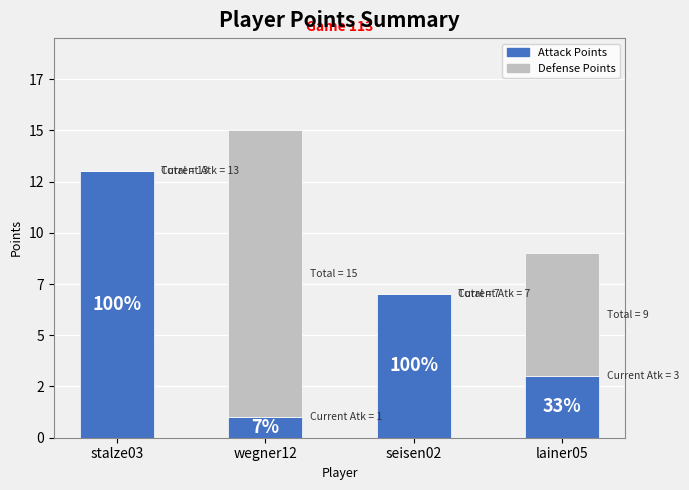

The Attack Points series shows 7 at seisen02. True or false?

True